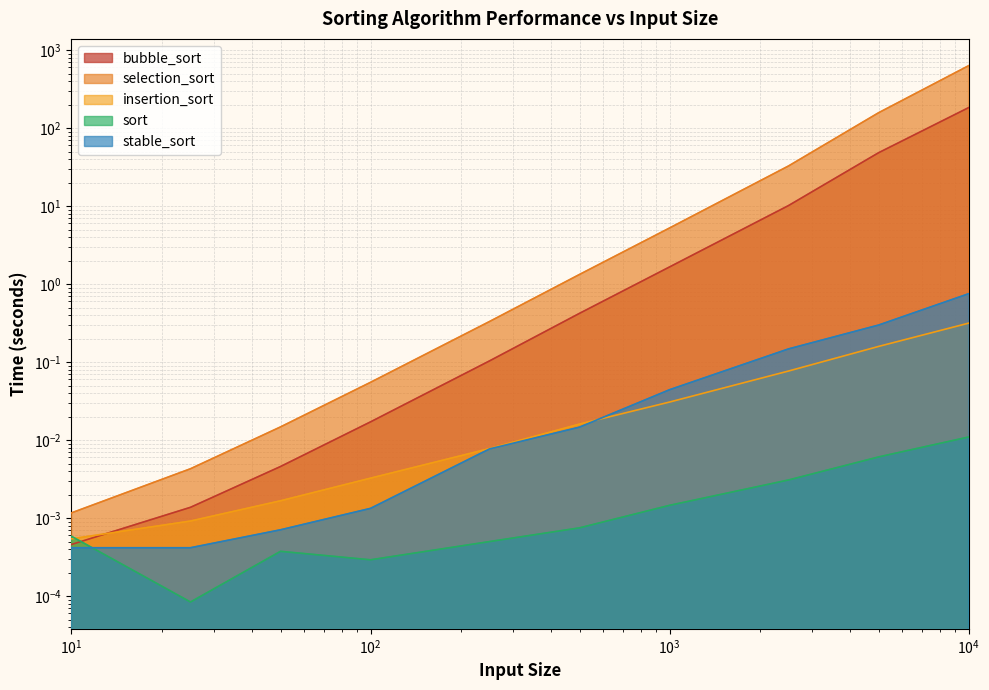

In sort, how many points are higher than both neighbors (excluding endpoints)?

1